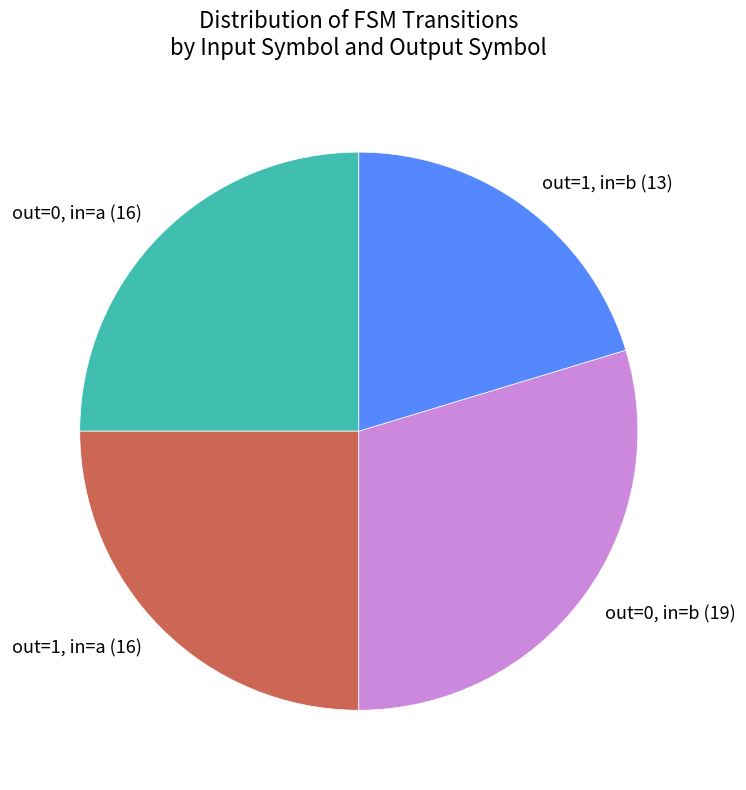

Is it true that out=0, in=b (19) is 30% of the pie?

True